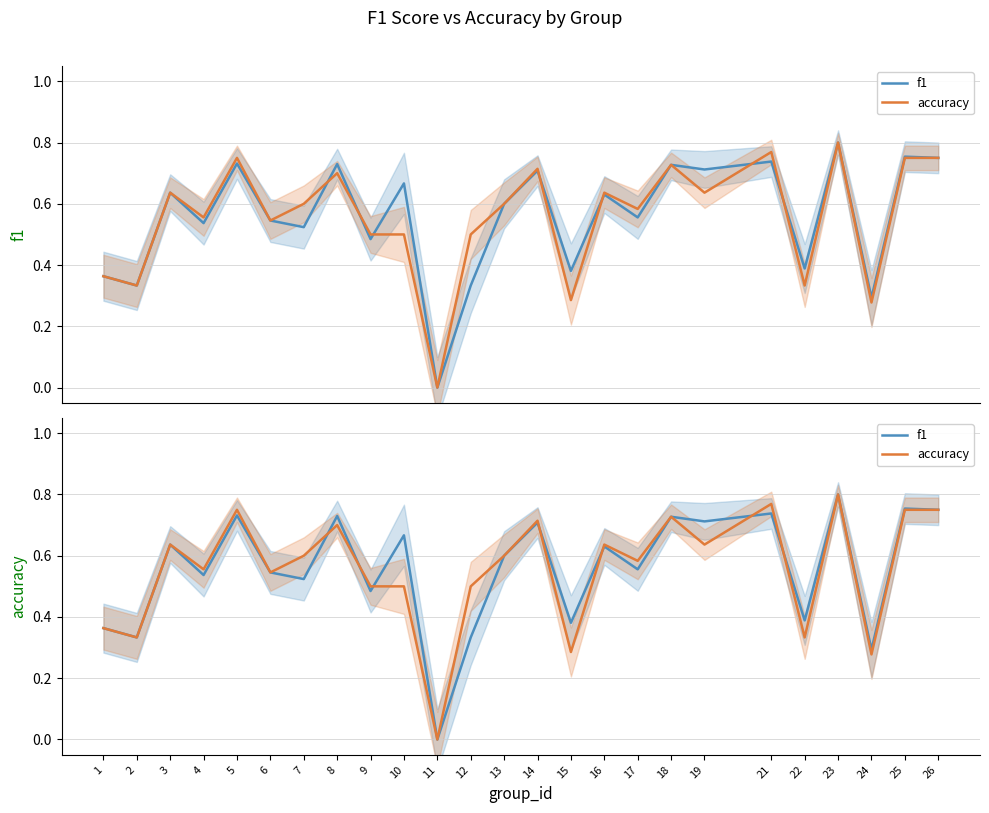

How many accuracy values are between 0 and 1?

25